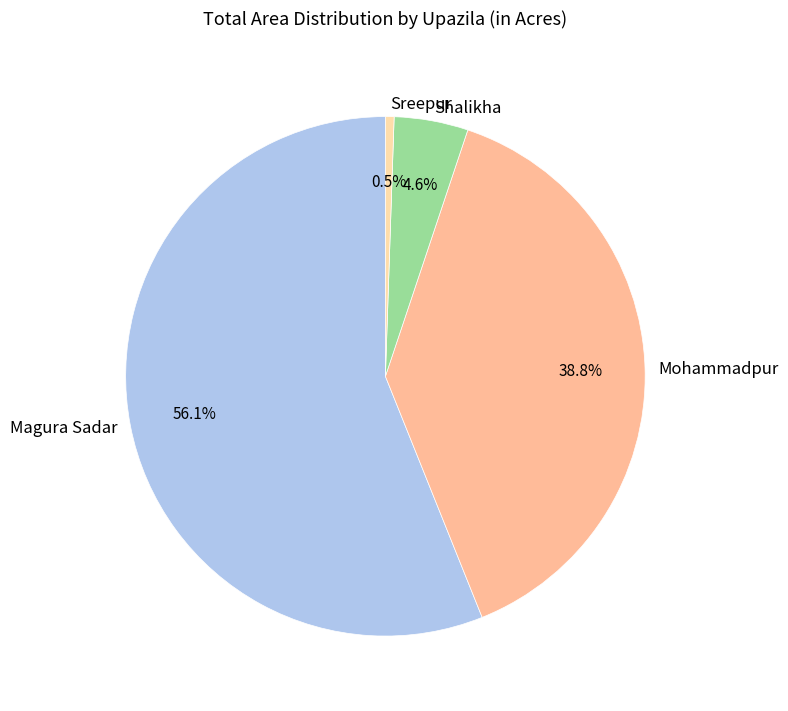

How many slices are in this pie chart?

4